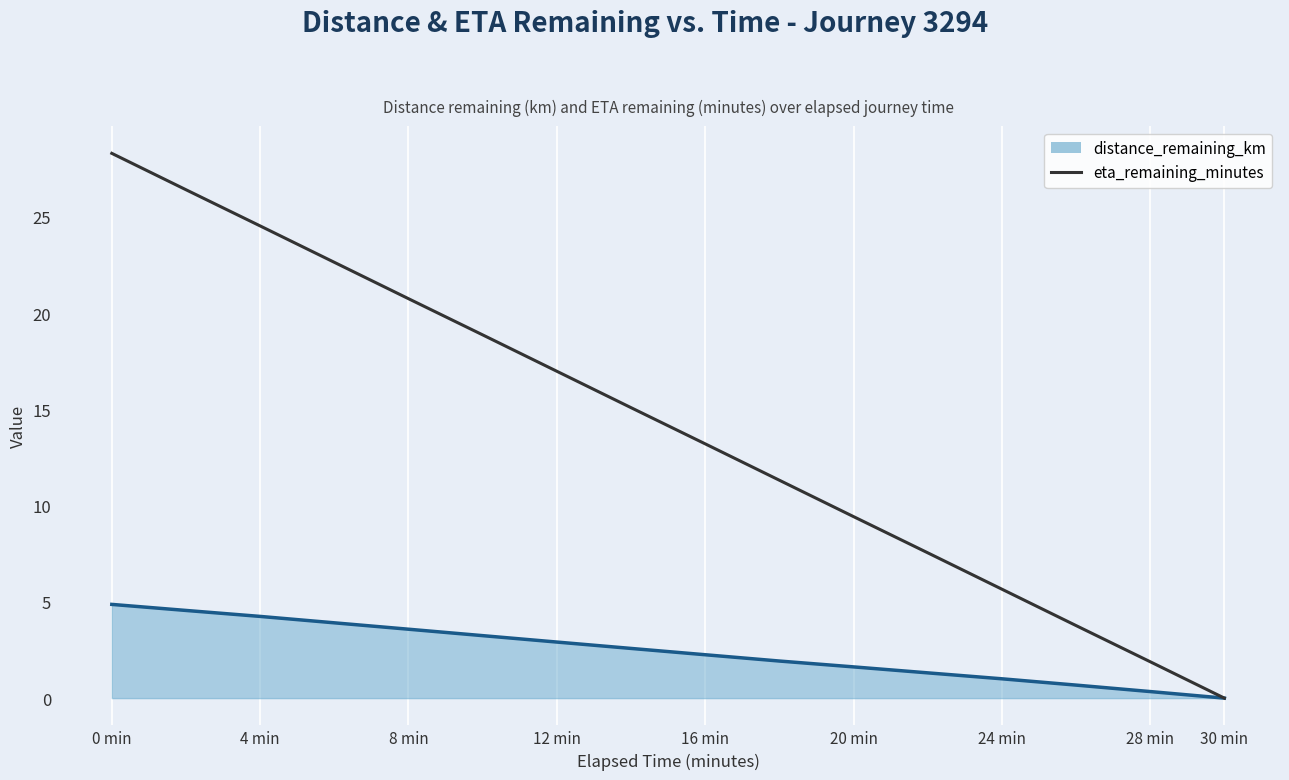

What is the maximum value shown in the chart?

28.3